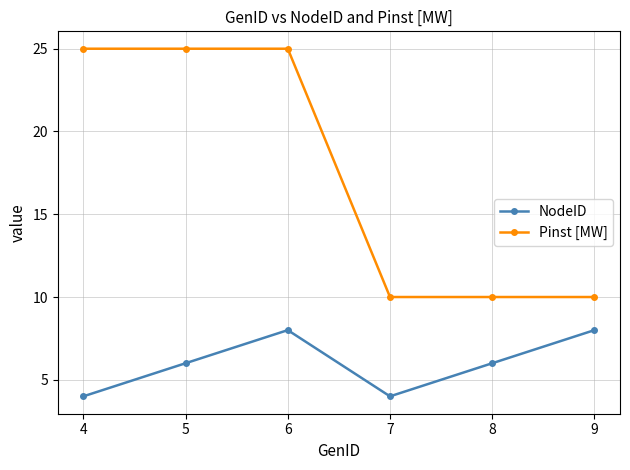

What are all the series names shown in the legend?

NodeID, Pinst [MW]